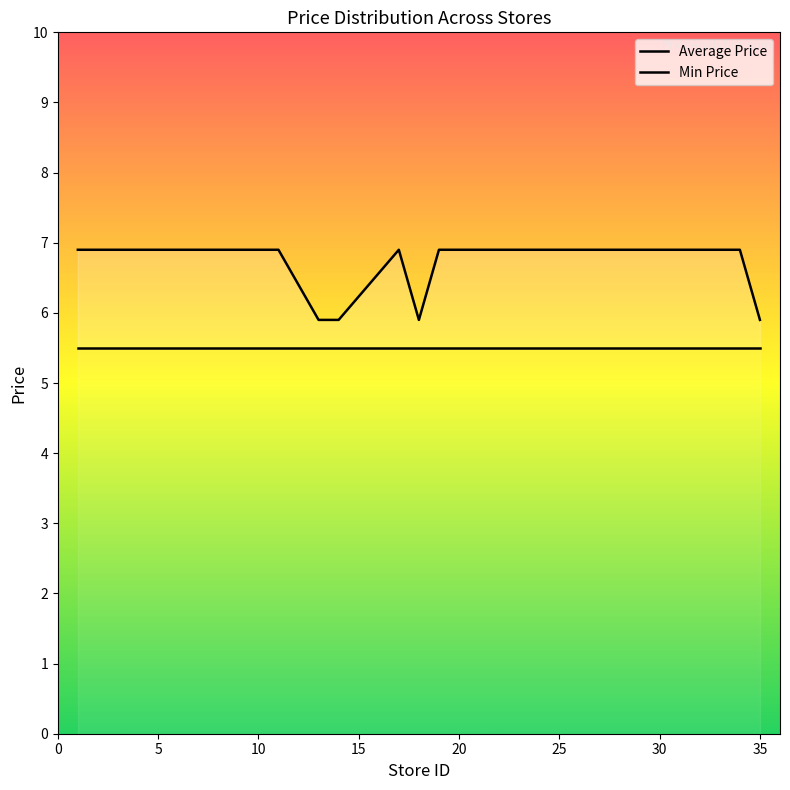

What is the approximate value of Average Price at 0?

6.9